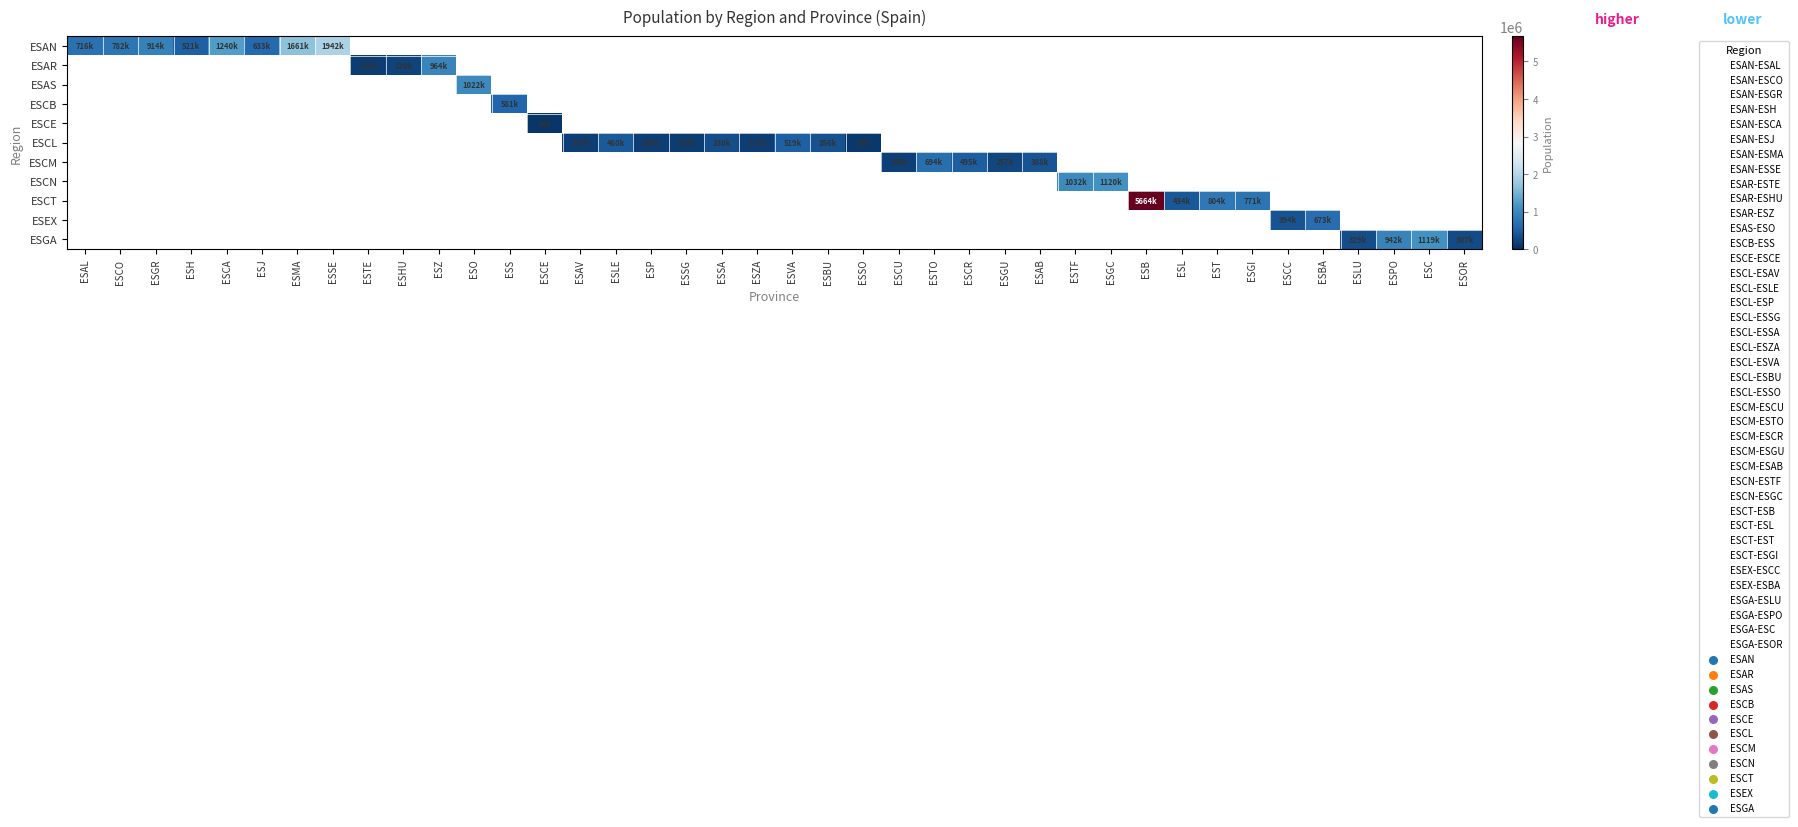

At how many categories does at least one series exceed 3871504?

1